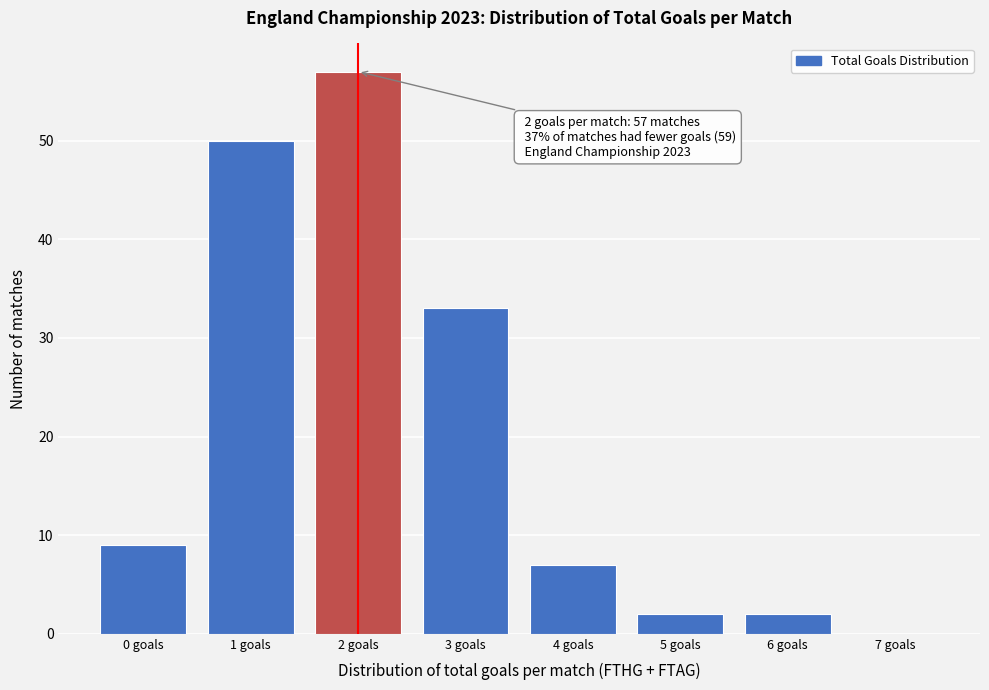

Reading left to right, extract all data points from this chart.

0 goals=9	1 goals=50	2 goals=57	3 goals=33	4 goals=7	5 goals=2	6 goals=2	7 goals=0